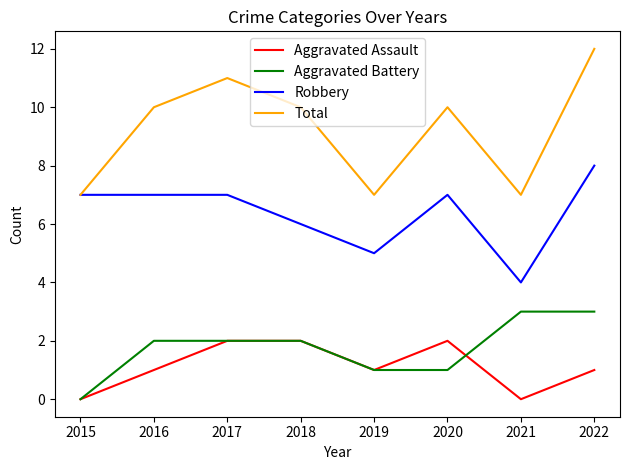

True or false: Robbery has a value of 5 at 2019.

True